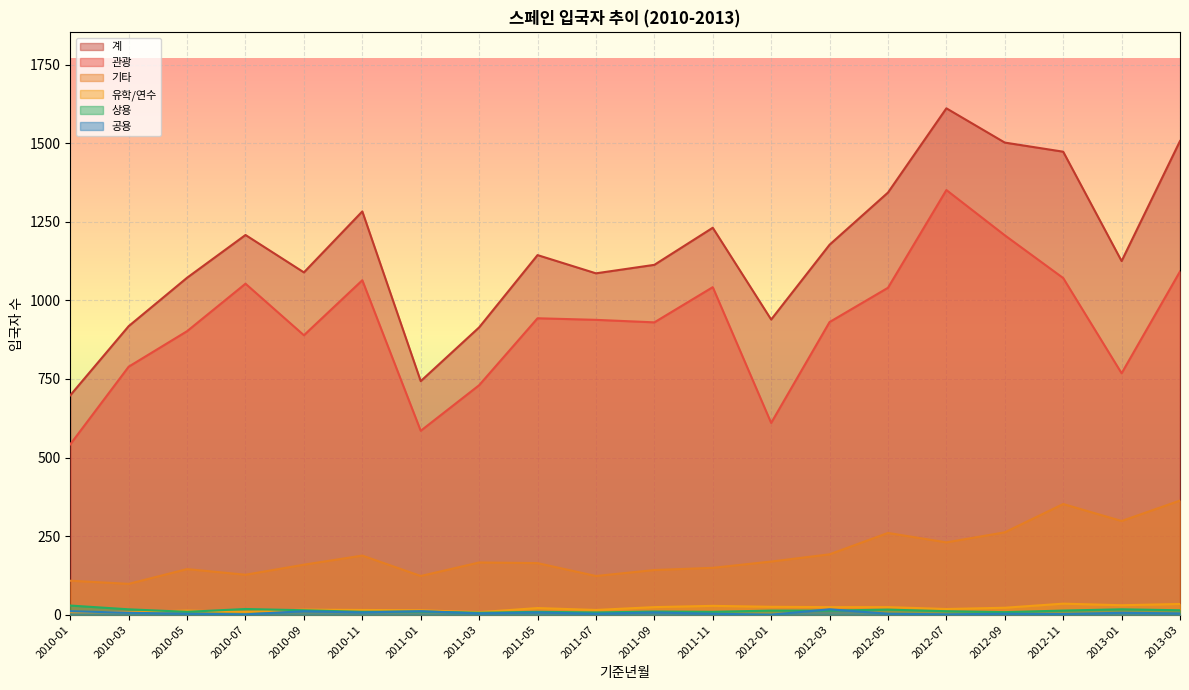

Which has a higher value, 2011-03 or 2010-11?

2010-11